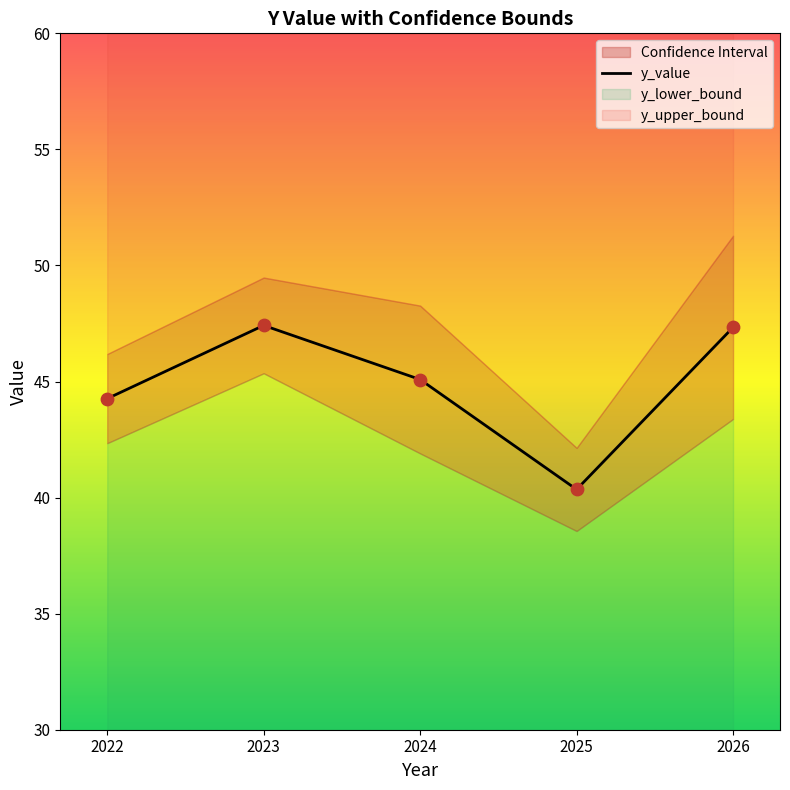

What is the change in value from 2025 to 2026?

+7.0